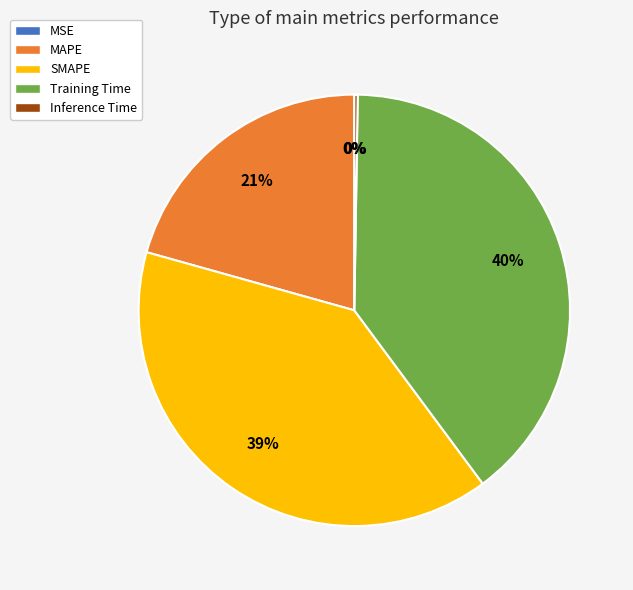

What percentage is the MAPE slice, to the nearest percent?

21%